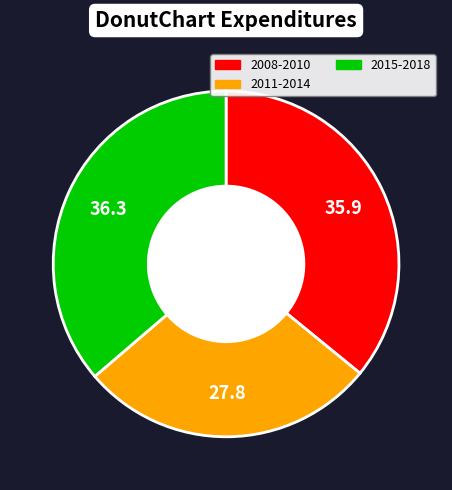

Approximately how many times larger is the value at 2015-2018 compared to 2011-2014?

1.3